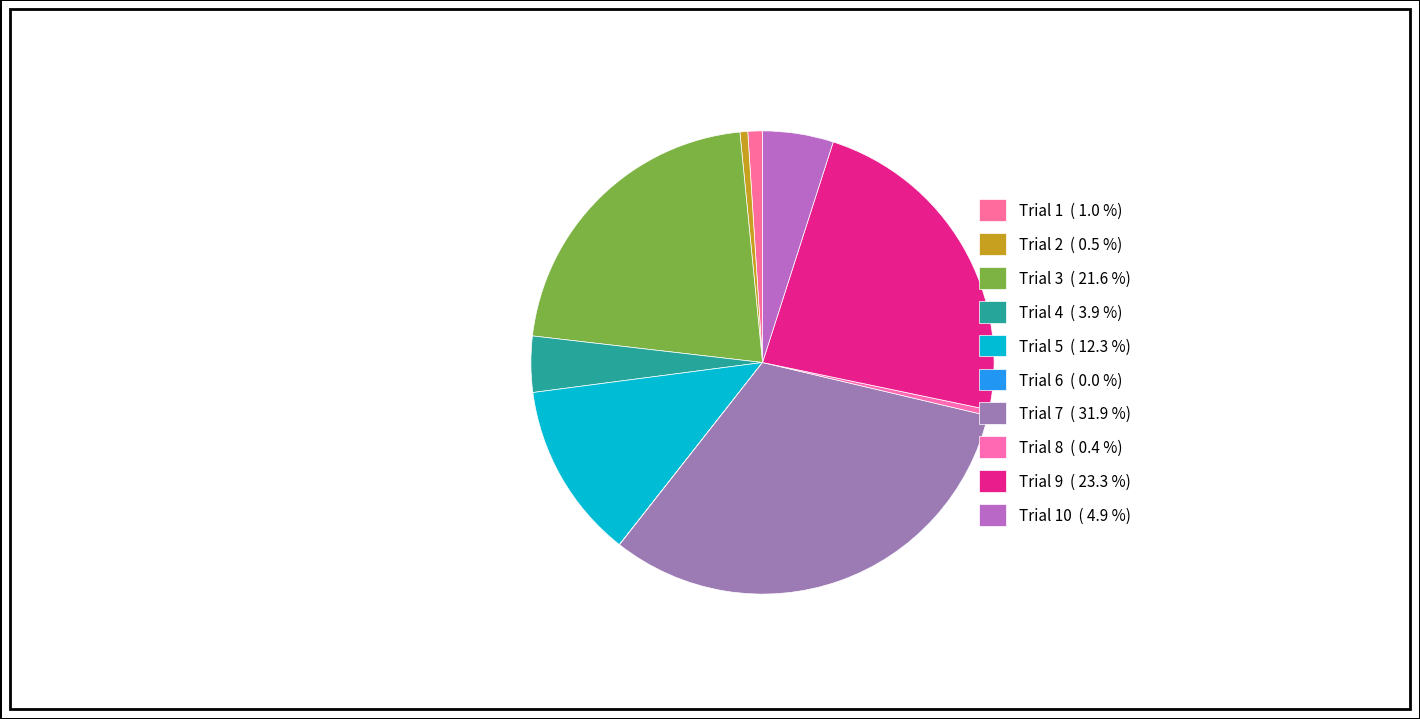

How many slices are in this pie chart?

10